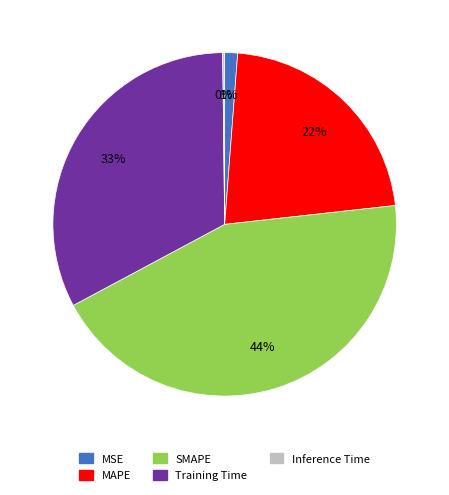

Approximately how many times larger is the value at SMAPE compared to Training Time?

1.3